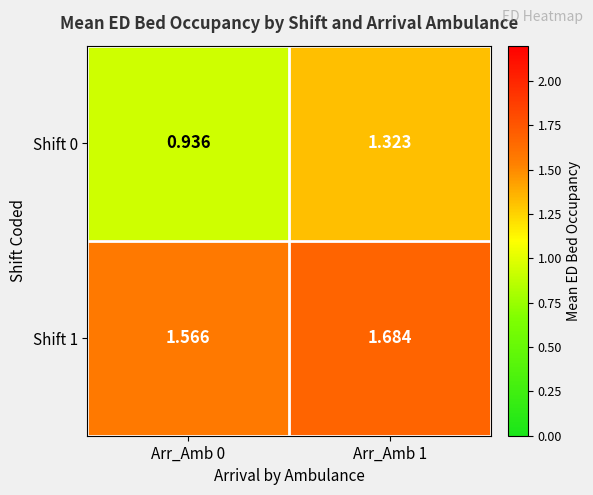

At which category is the sum across all series the highest?

Arr_Amb 1